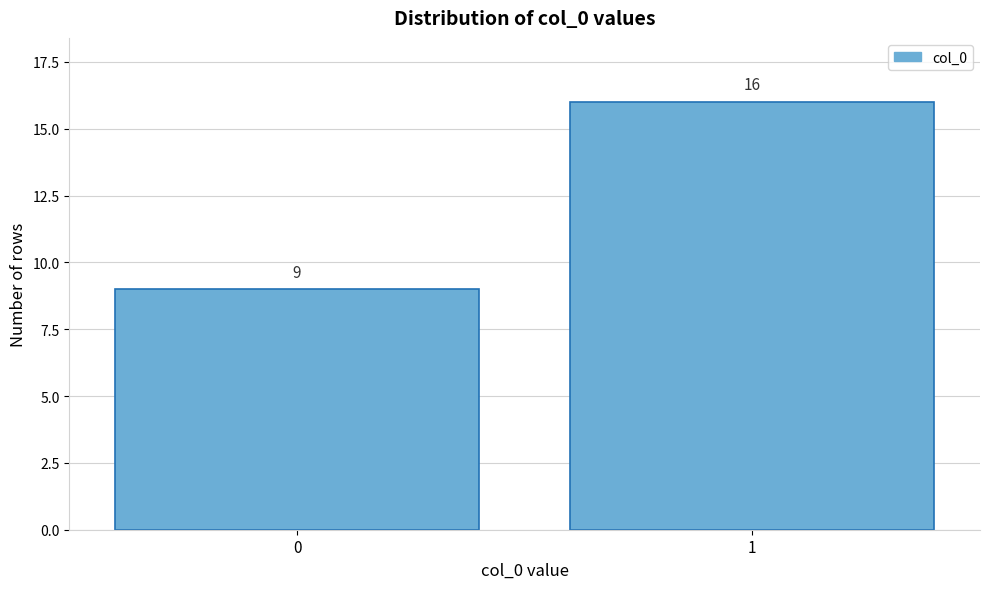

Reading left to right, list all the values displayed in this chart.

9	16